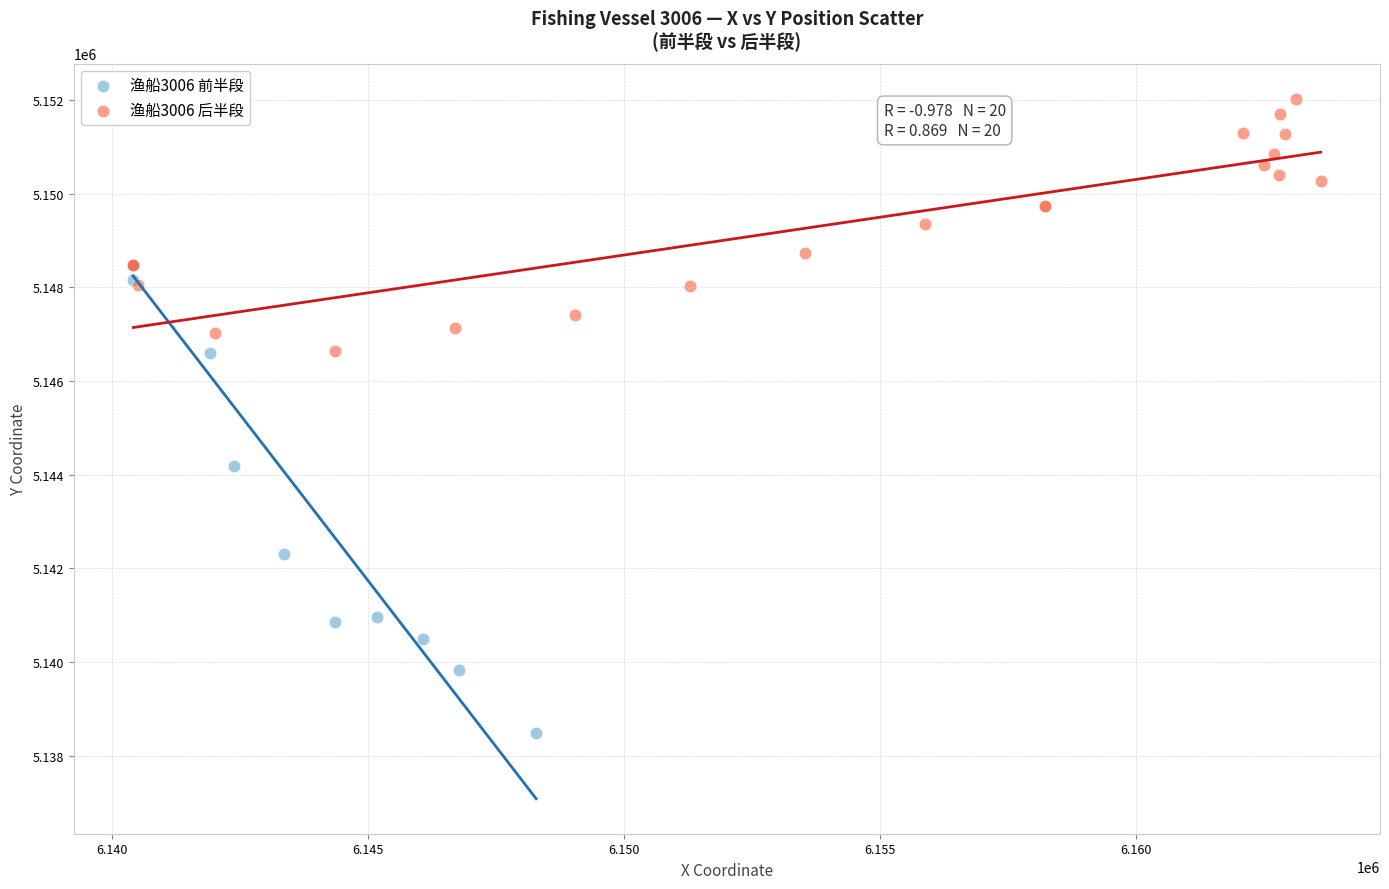

Which series contains the lowest Y value?

渔船3006 前半段